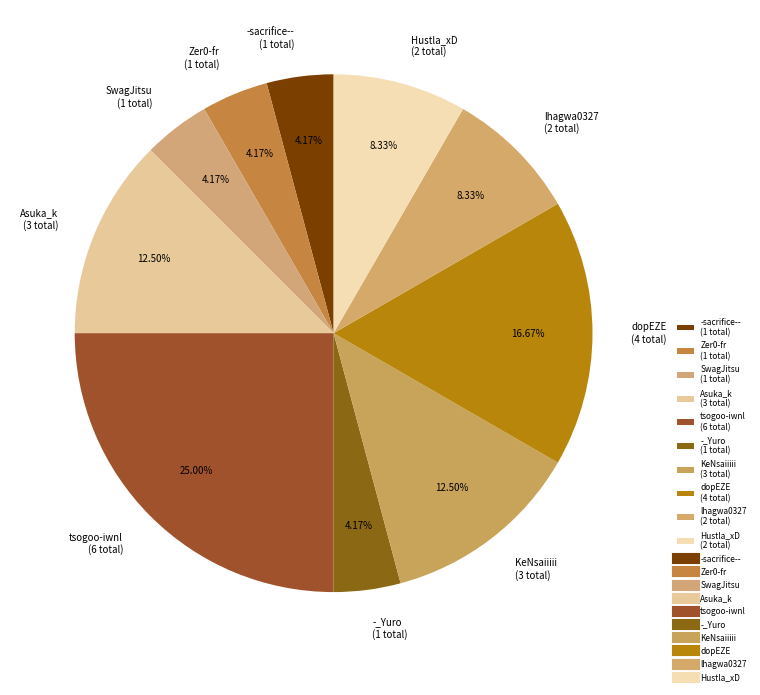

To the nearest percent, what is the difference between the largest and smallest slice percentages?

21%